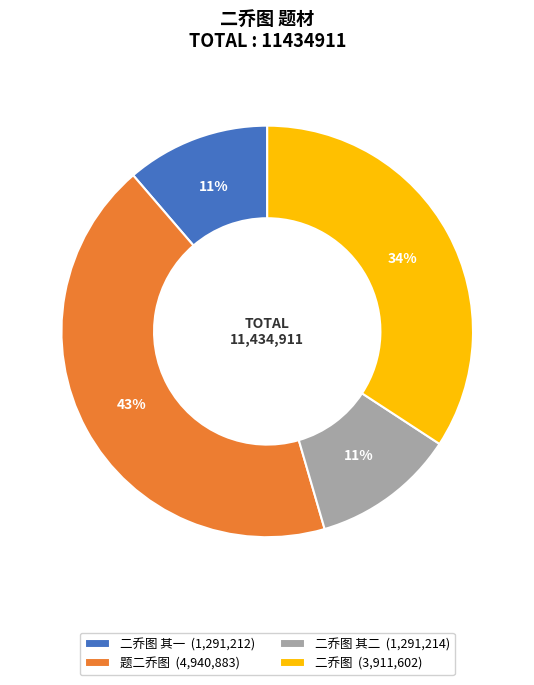

Combined, do 题二乔图 (4,940,883) and 二乔图 其二 (1,291,214) account for over 50%?

Yes